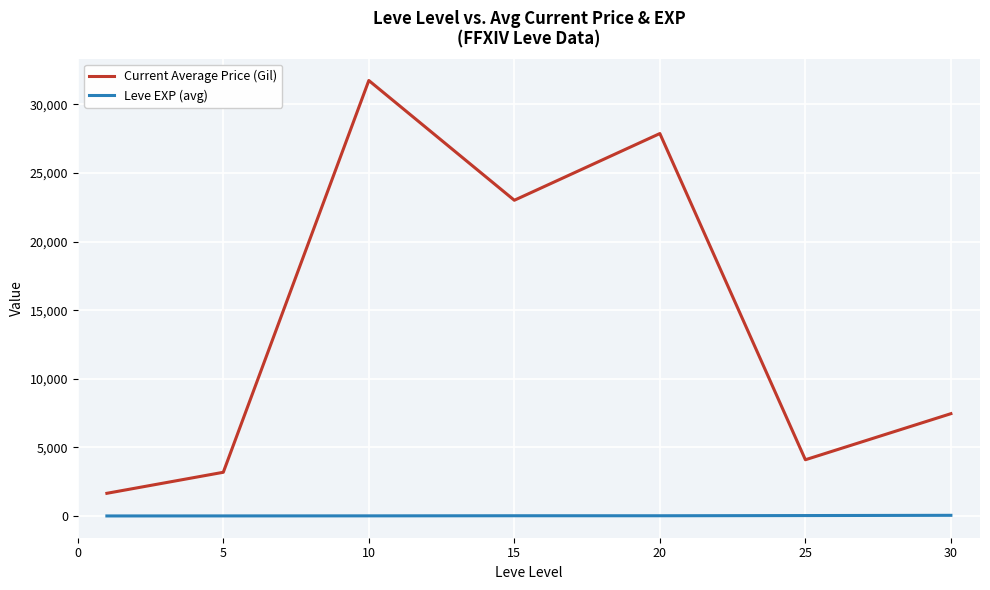

At how many categories does at least one series exceed 17963?

3